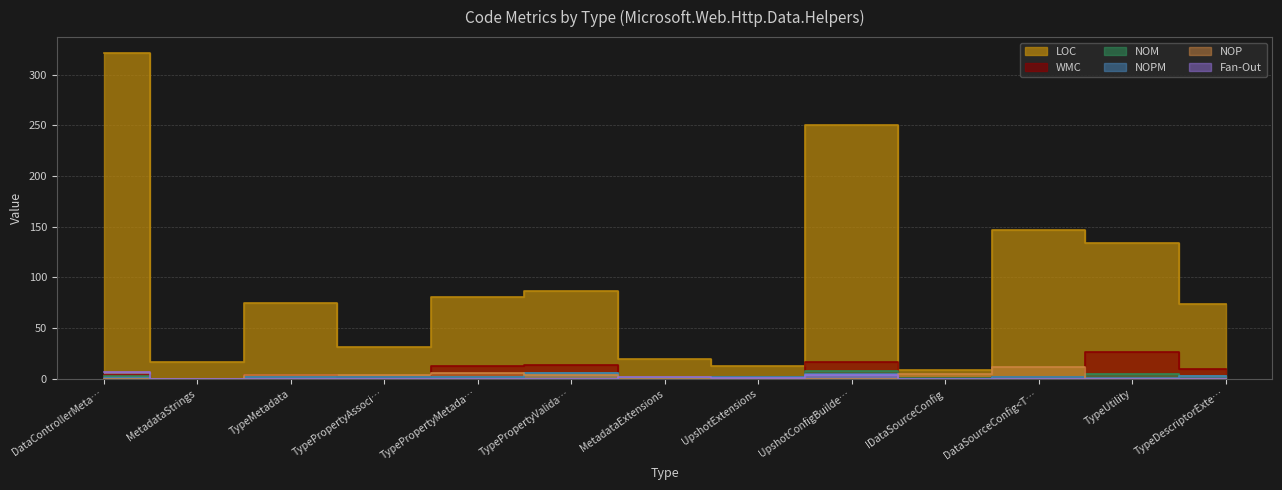

List the series in order of their peak value, highest first.

LOC, WMC, NOP, NOM, Fan-Out, NOPM